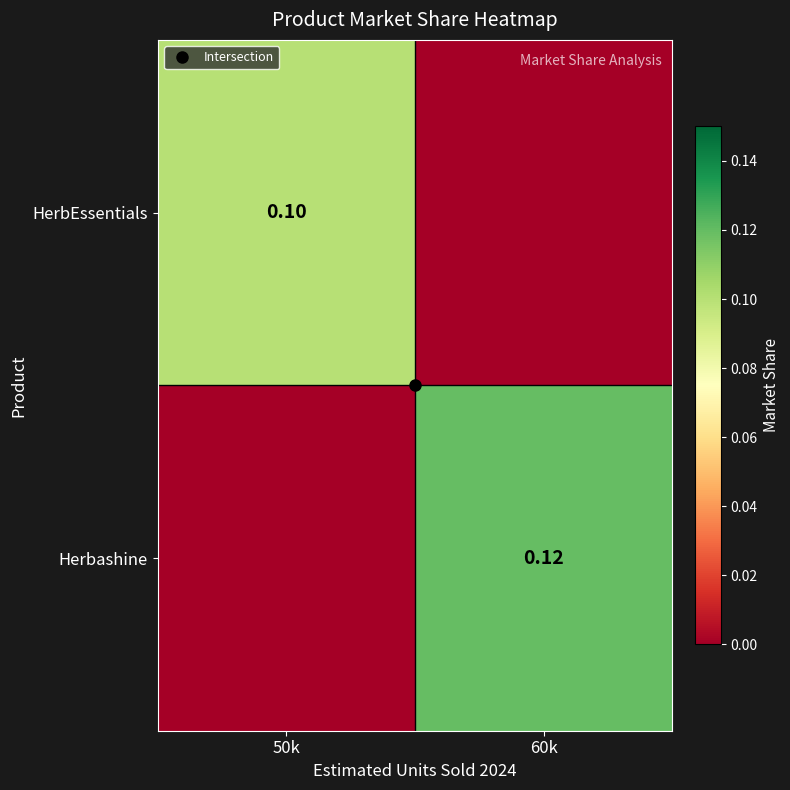

List the series in order of their peak value, lowest first.

HerbEssentials, Herbashine